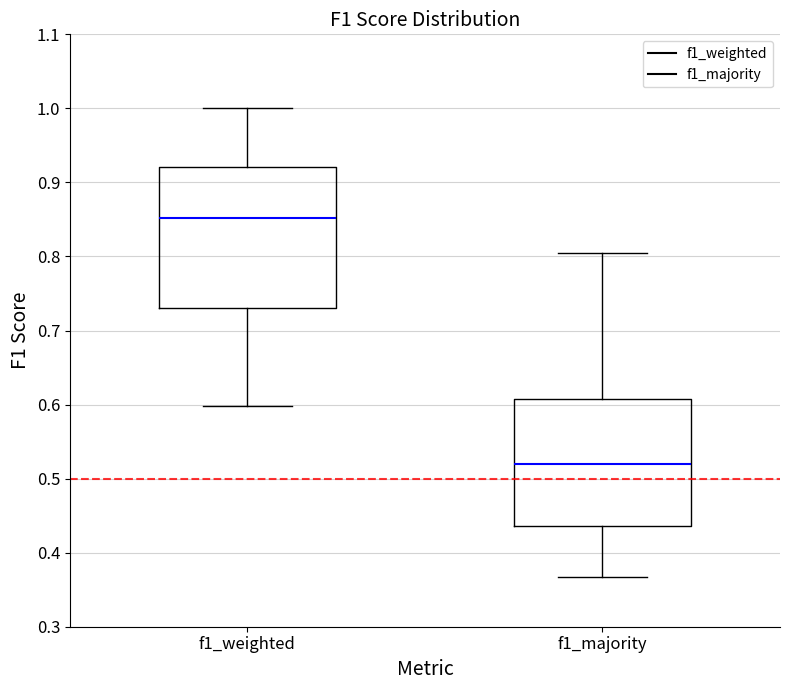

Reading left to right, read every box against the y-axis: the position of its median line, the range the box covers, and the ends of its whiskers. The values are not printed on the chart, so give them approximately, as read against the axis.

f1_weighted: median 0.85, box 0.73 to 0.92, whiskers 0.60 to 1.00
f1_majority: median 0.52, box 0.44 to 0.61, whiskers 0.37 to 0.80